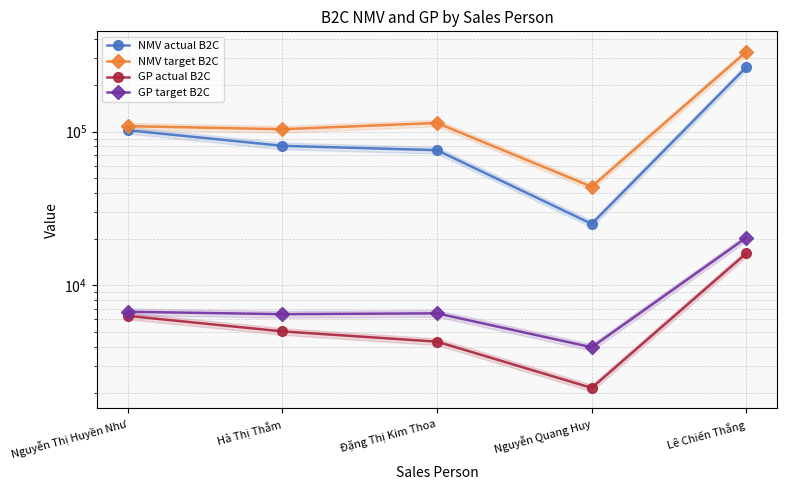

How many values in the NMV actual B2C series exceed 80791?

2